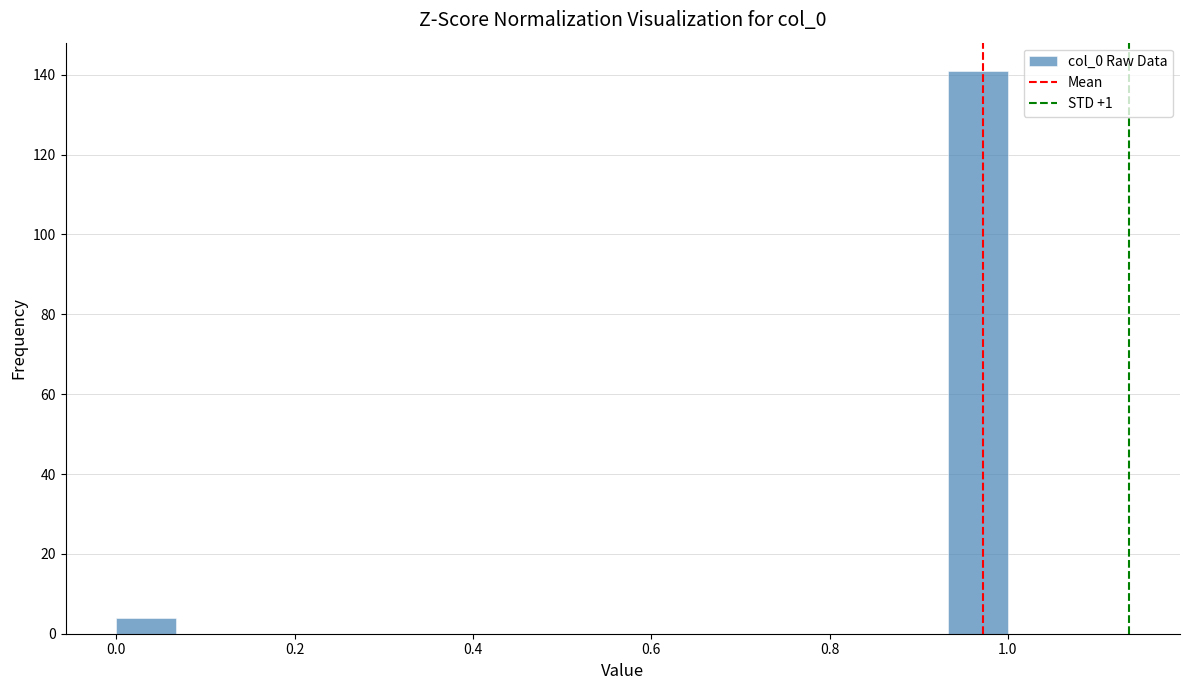

Around what value on the x-axis is the tallest bar? Give the approximate position of its centre, as read against the axis.

0.96